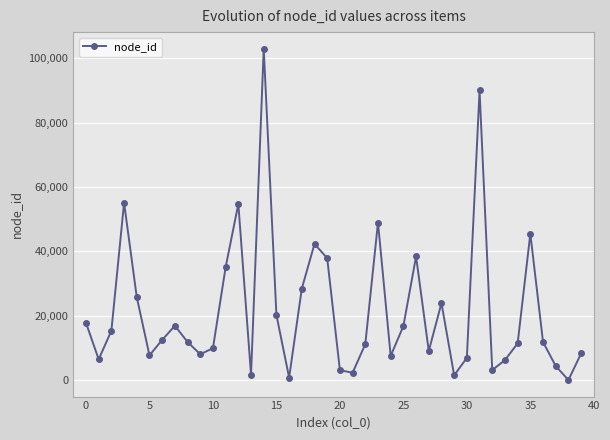

What is the difference between the second highest and second lowest values?

89195